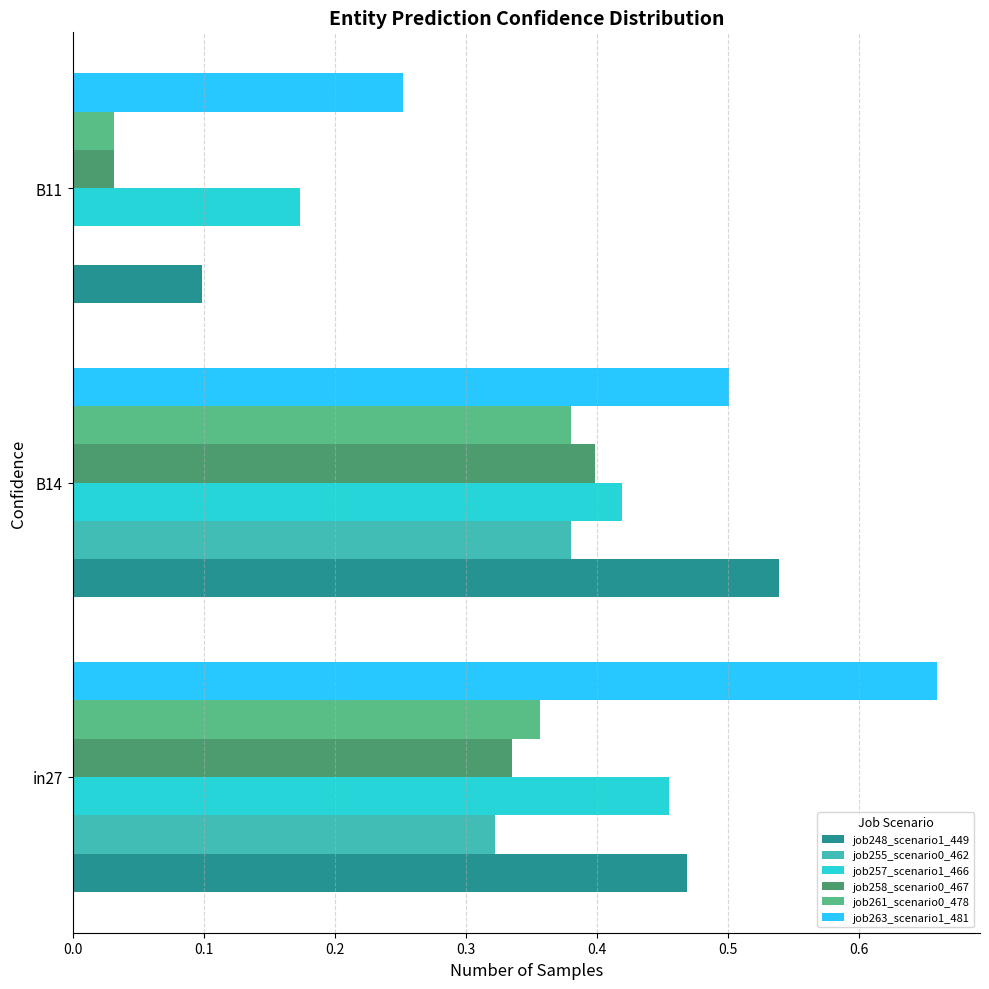

Which label corresponds to the largest value in the chart?

in27